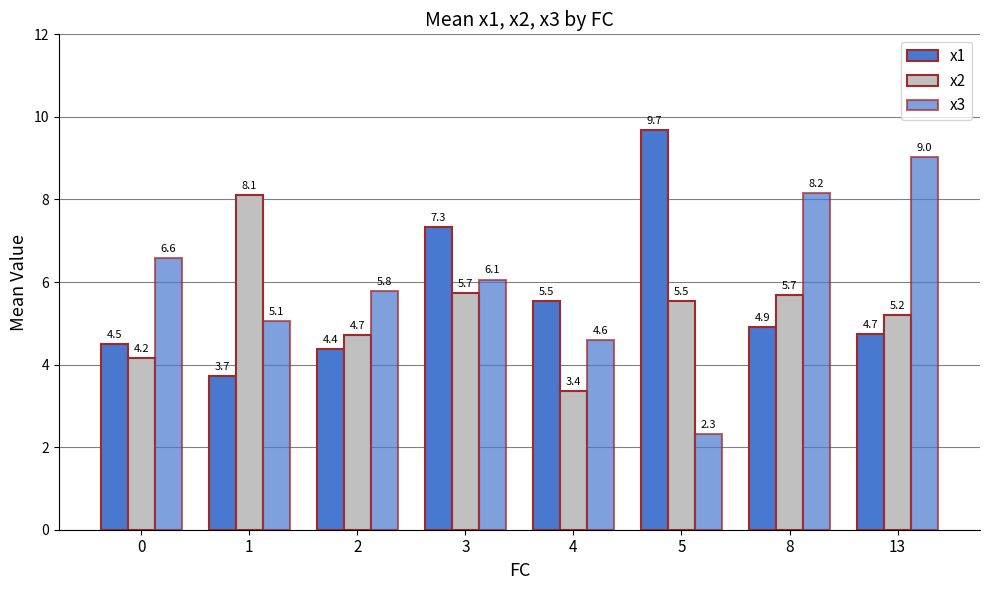

How many groups of bars are there?

8